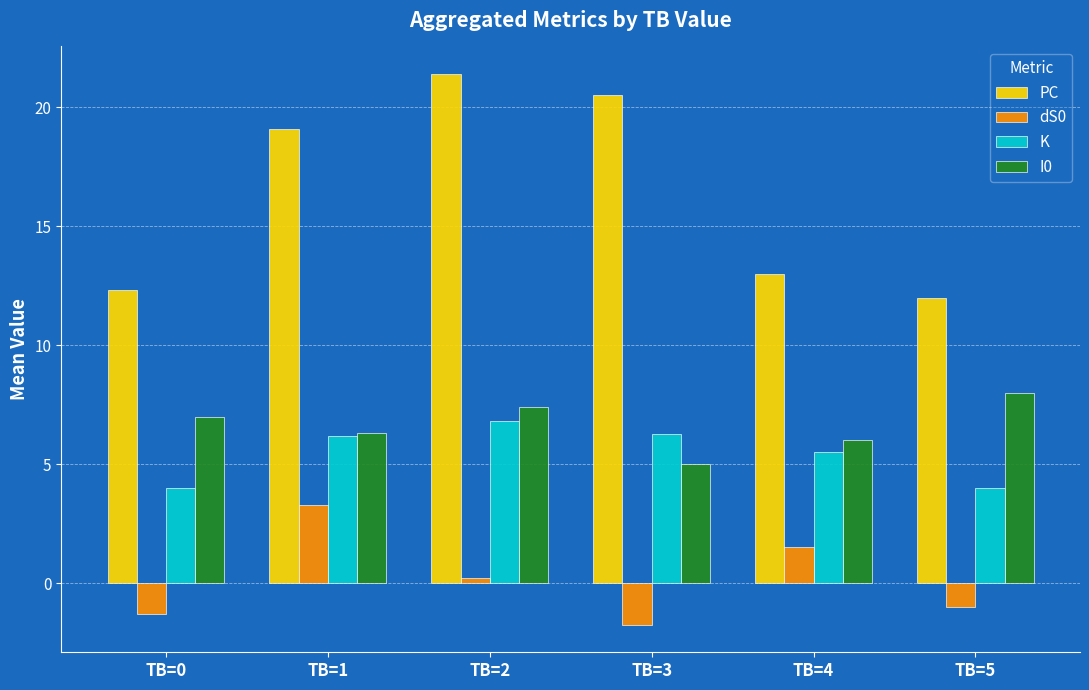

How many bars are there in each group?

4